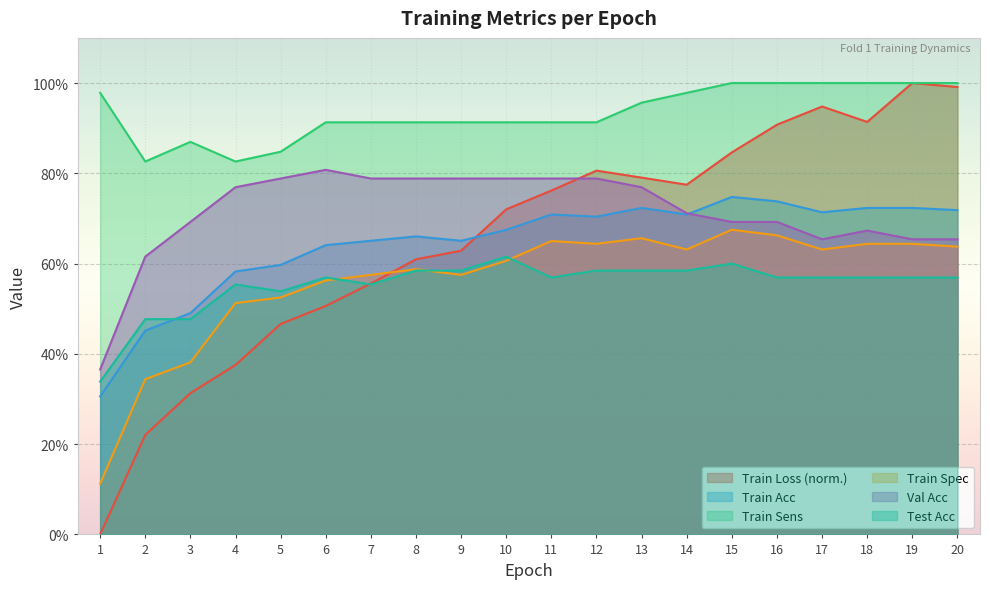

Which series has the largest total across all categories?

Train Sens